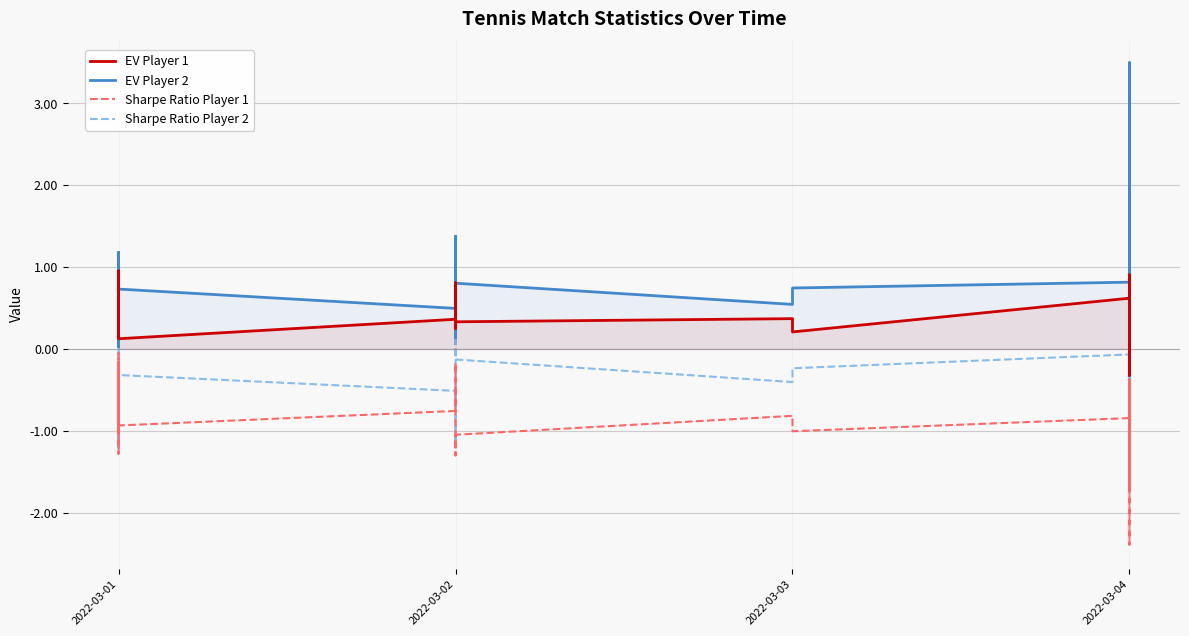

Is it true that EV Player 2 equals 1.4 at 2022-03-04?

False